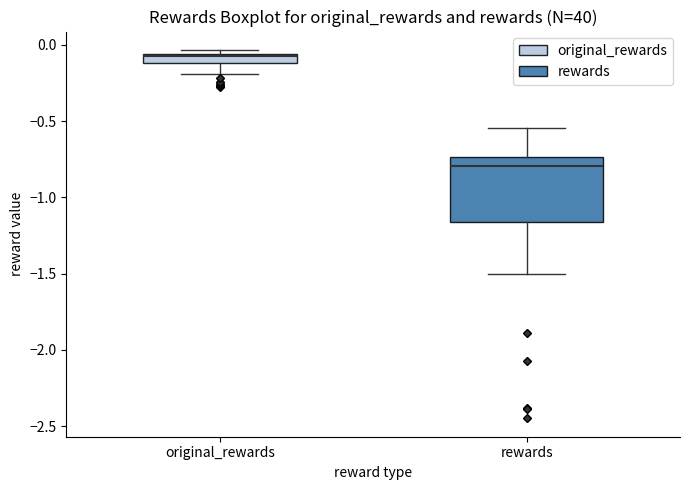

Where does the median line of the box for rewards sit on the y-axis? The values are not printed on the chart, so give them approximately, as read against the axis.

-0.80